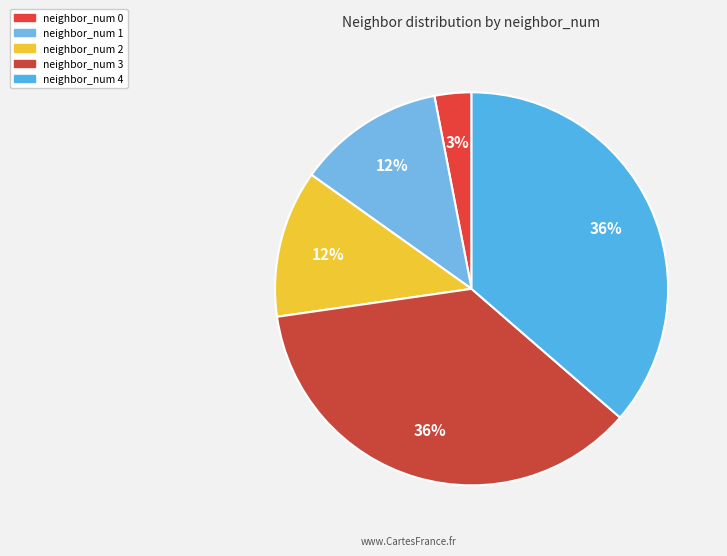

Is there a majority slice in this chart?

No